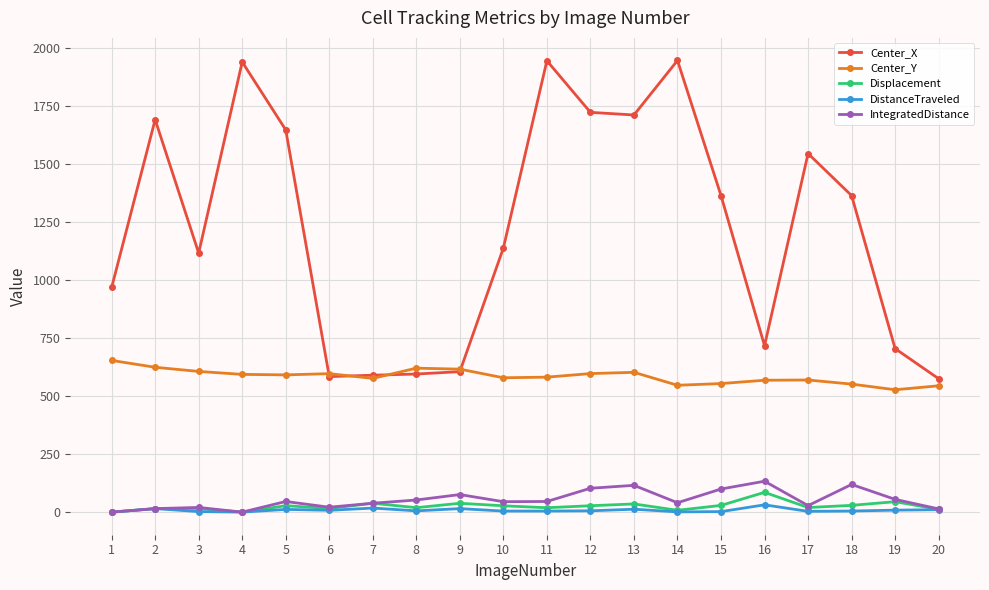

What is the maximum value for DistanceTraveled?

31.5